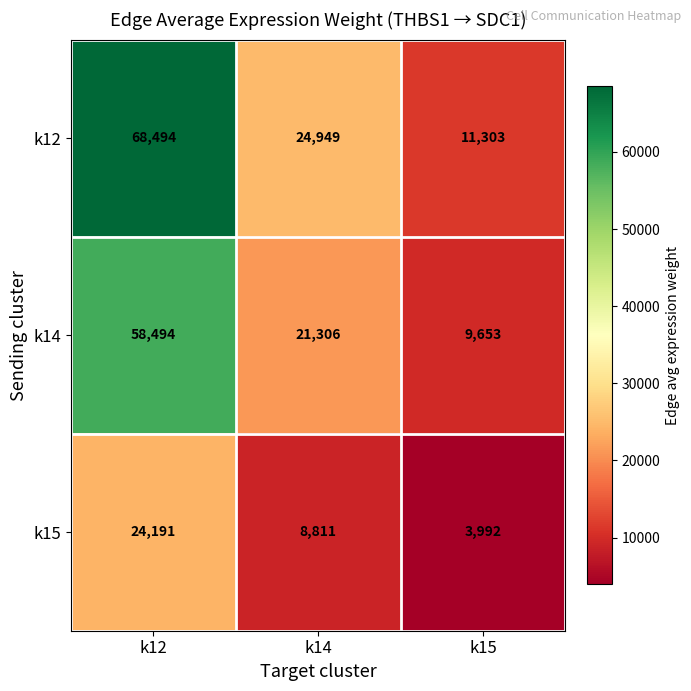

What is the difference between the k14 values at k14 and k12?

37188